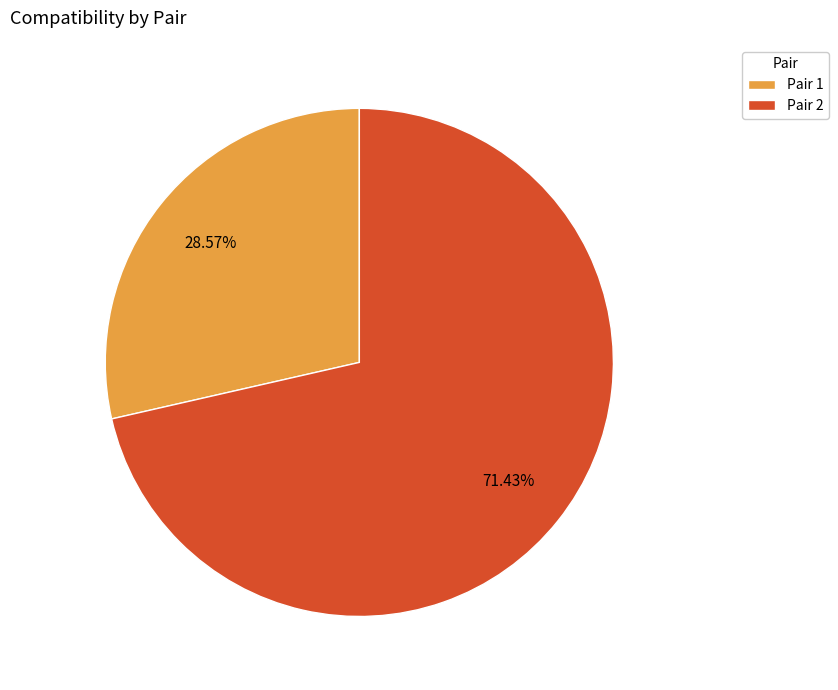

To the nearest percent, what is the combined percentage of Pair 1 and Pair 2?

100%